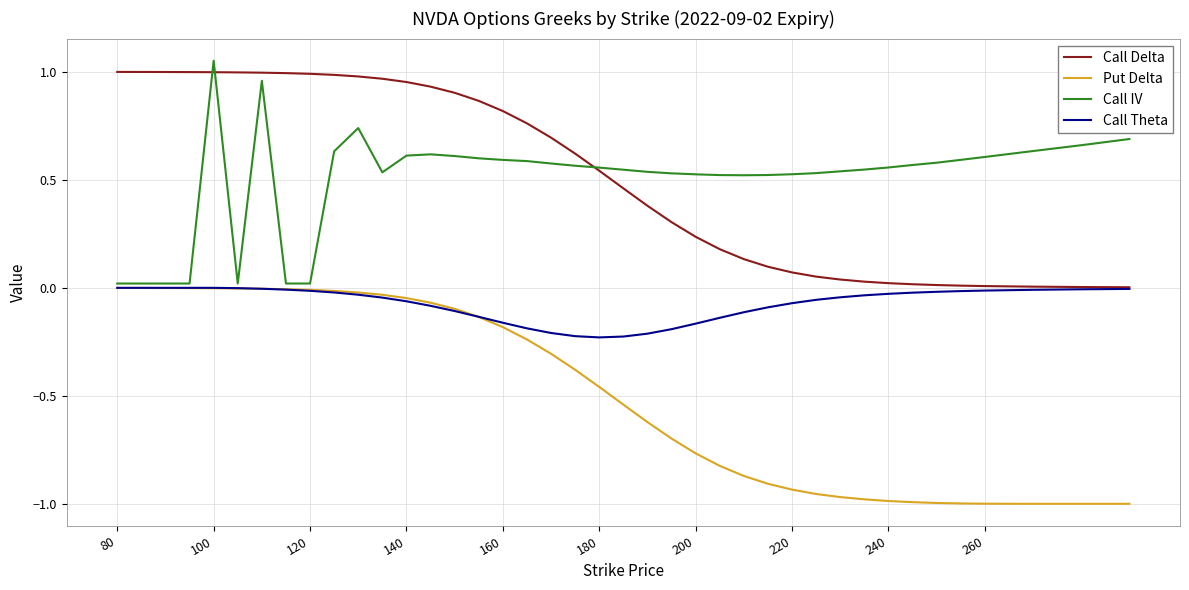

Is this an area chart (filled region under the line)?

No